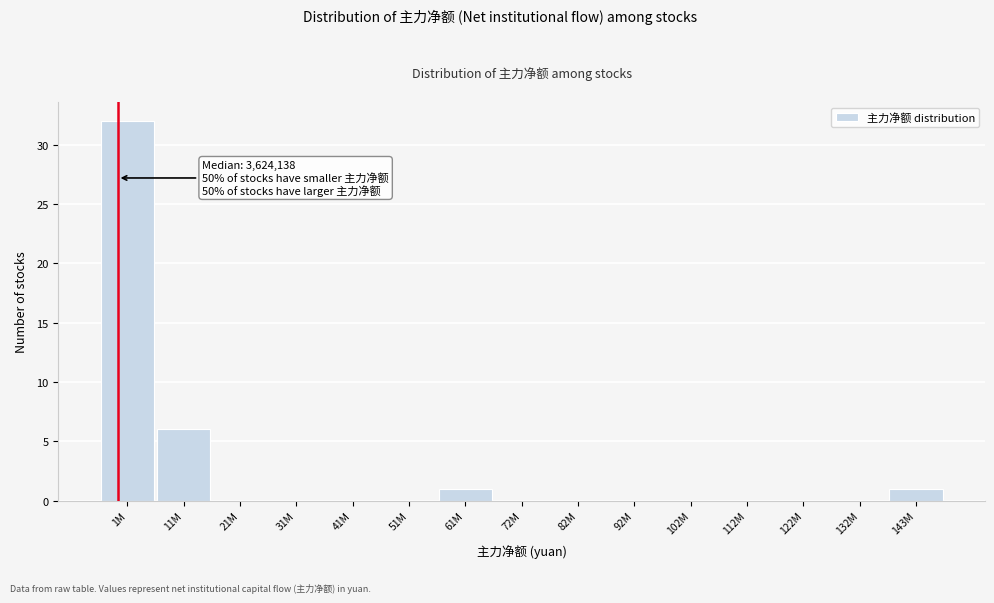

Reading right to left, transcribe all the data shown in this chart.

143M=1	132M=0	122M=0	112M=0	102M=0	92M=0	82M=0	72M=0	61M=1	51M=0	41M=0	31M=0	21M=0	11M=6	1M=32